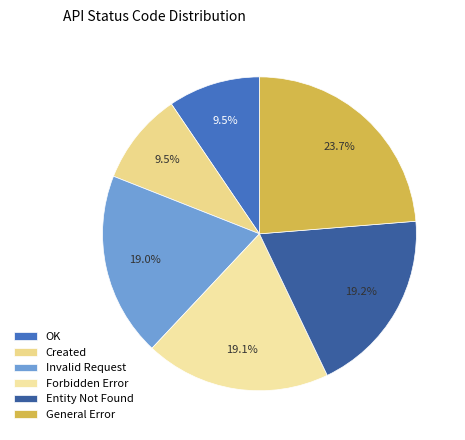

The OK slice represents 1% of the pie. True or false?

False